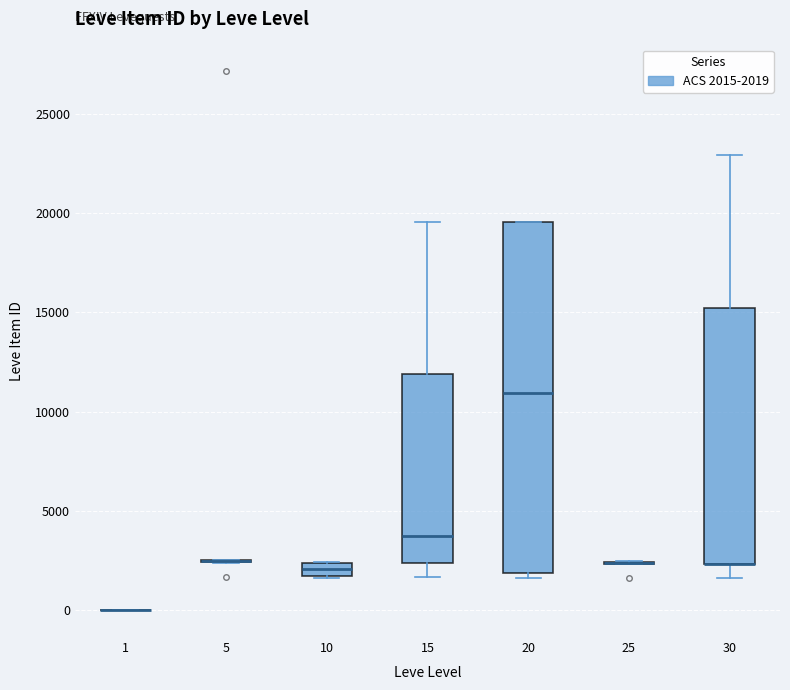

Comparing the boxes themselves (not the whiskers), which one is the tallest?

20